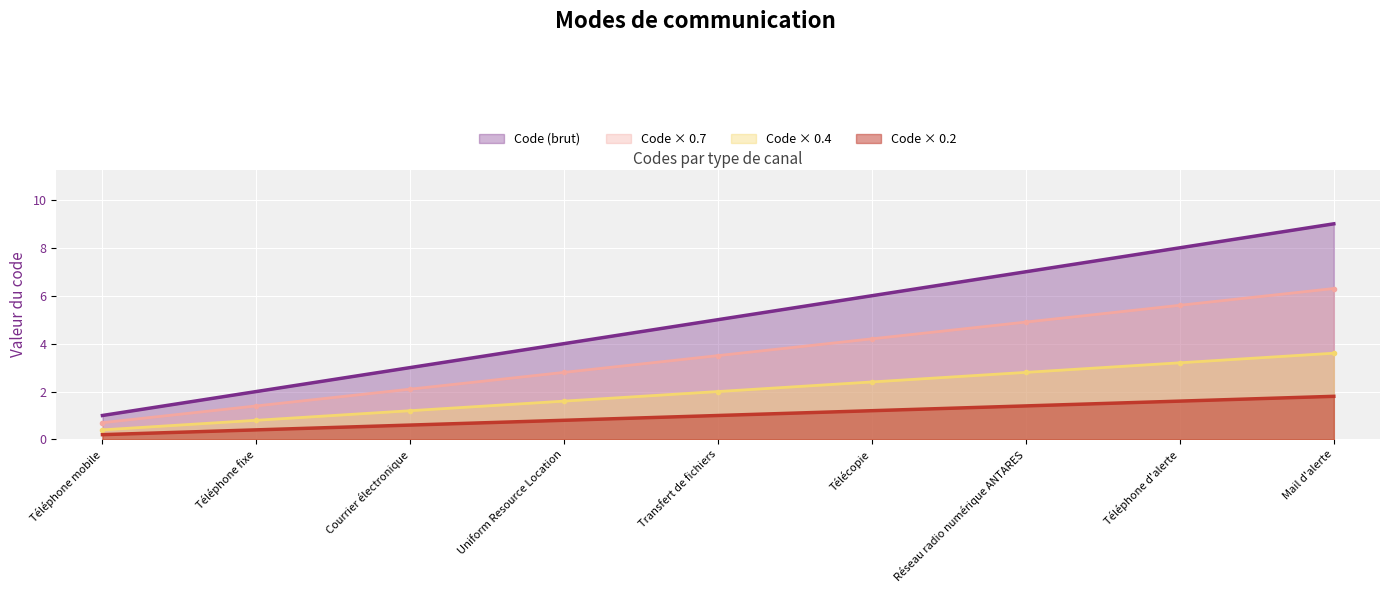

Is it true that Code (brut) equals 9.0 at Mail d'alerte?

True